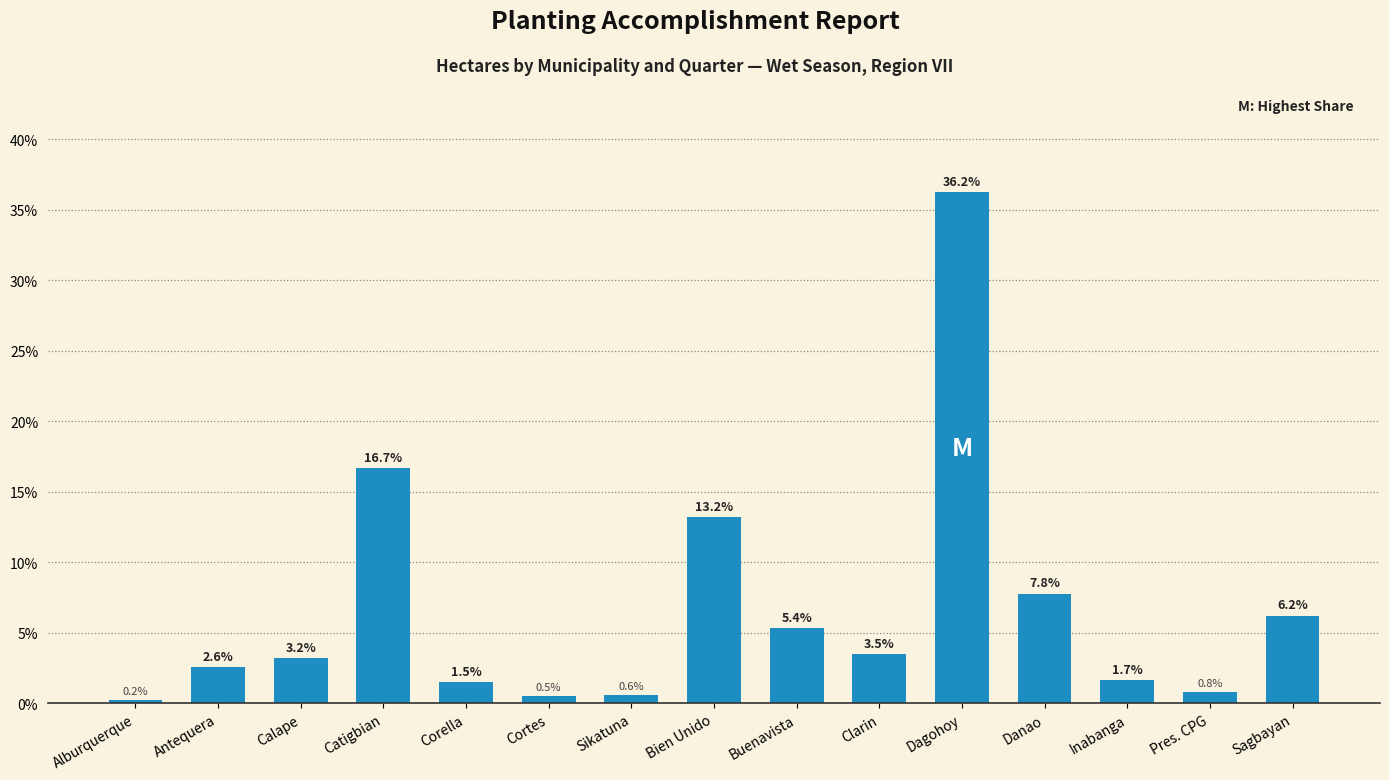

What is the smallest value displayed?

0.2